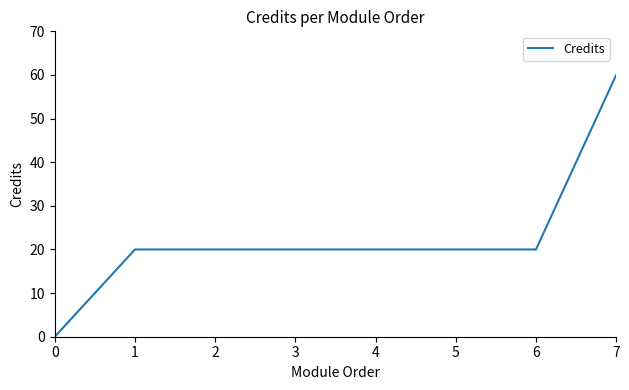

What is the difference between the maximum and minimum values?

60